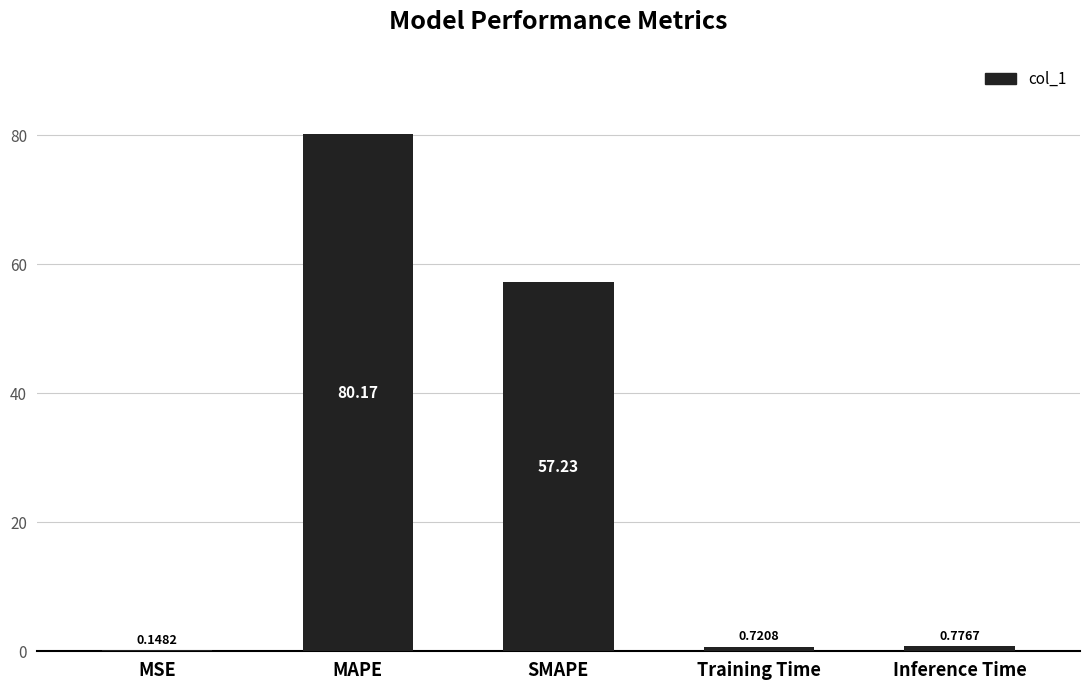

What is the sum of the values at SMAPE and MAPE?

137.4